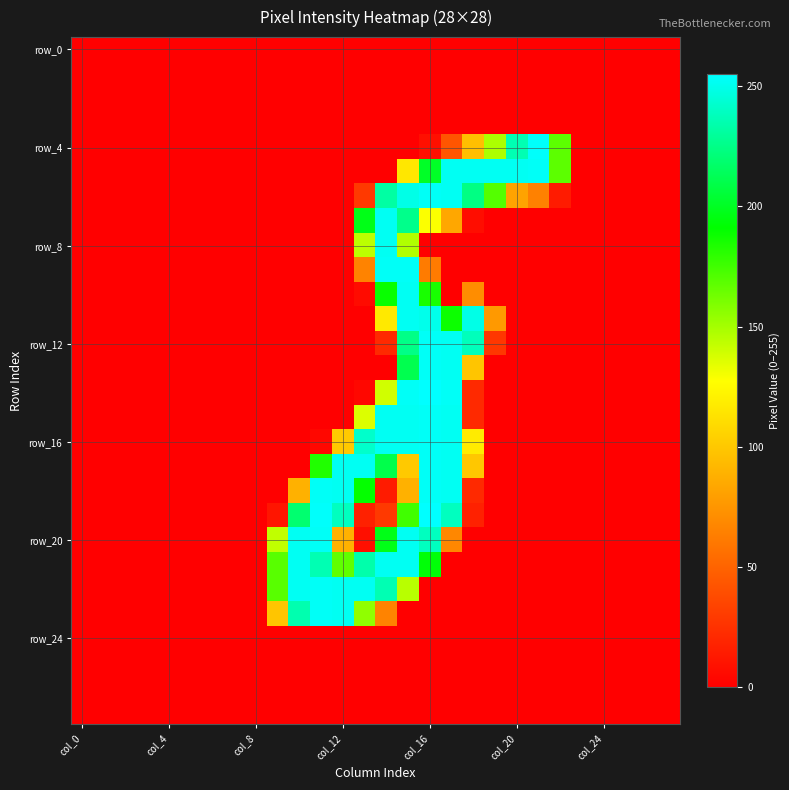

At which category does the chart reach its peak across all series?

col_16